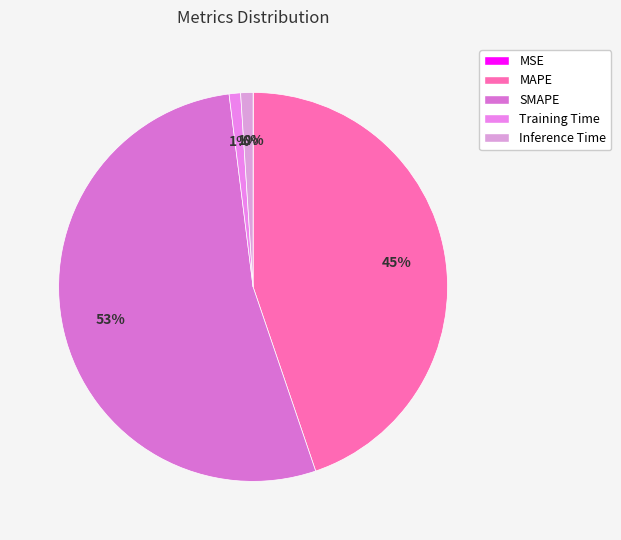

Which slice represents more than half of the pie?

SMAPE